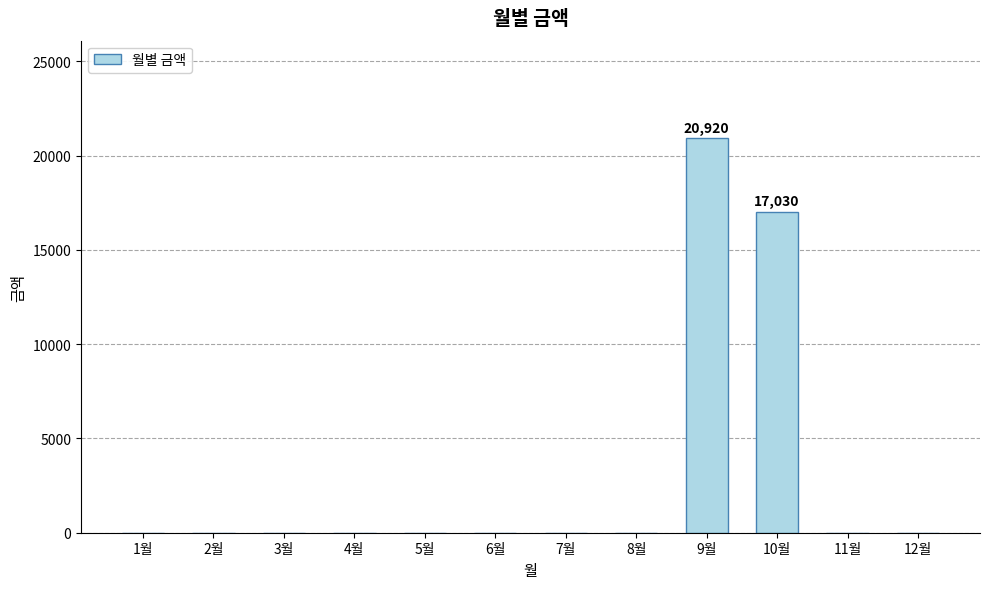

The chart shows a value of 0 at 6월. True or false?

True